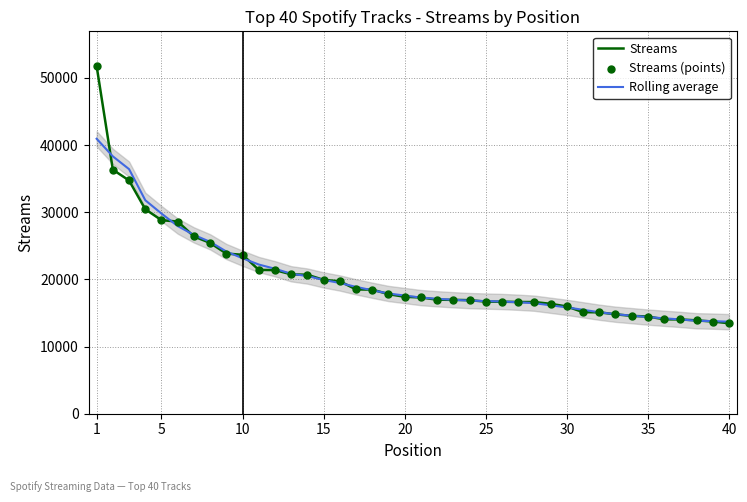

Which series contains the highest Y value?

Streams